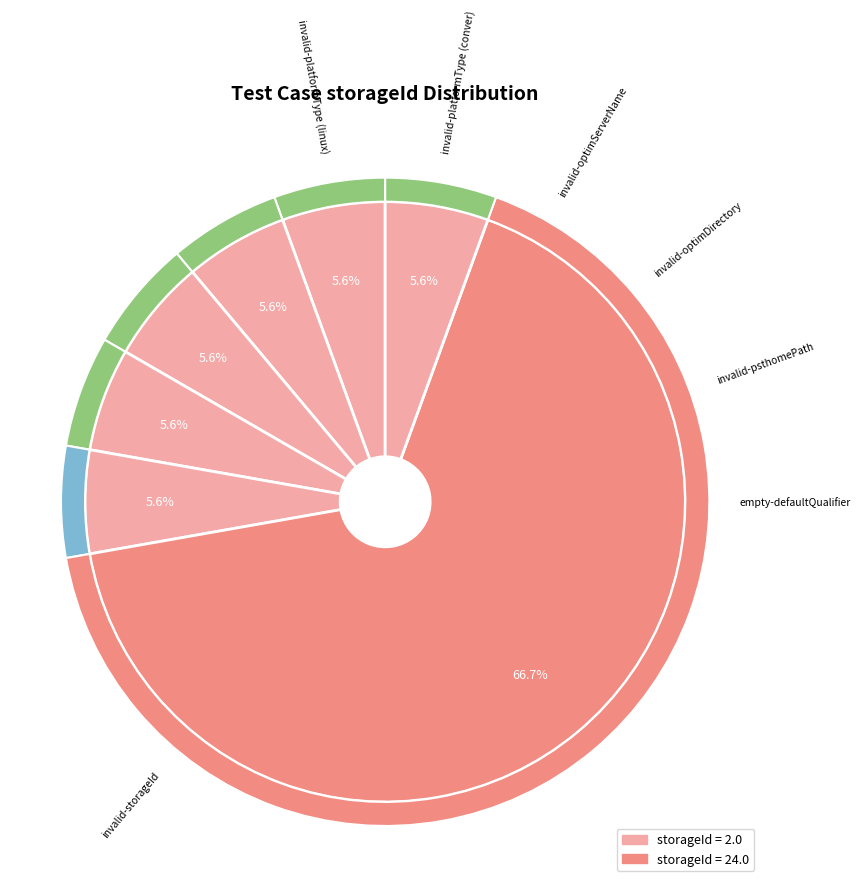

To the nearest percent, what portion does invalid-storageId represent?

67%